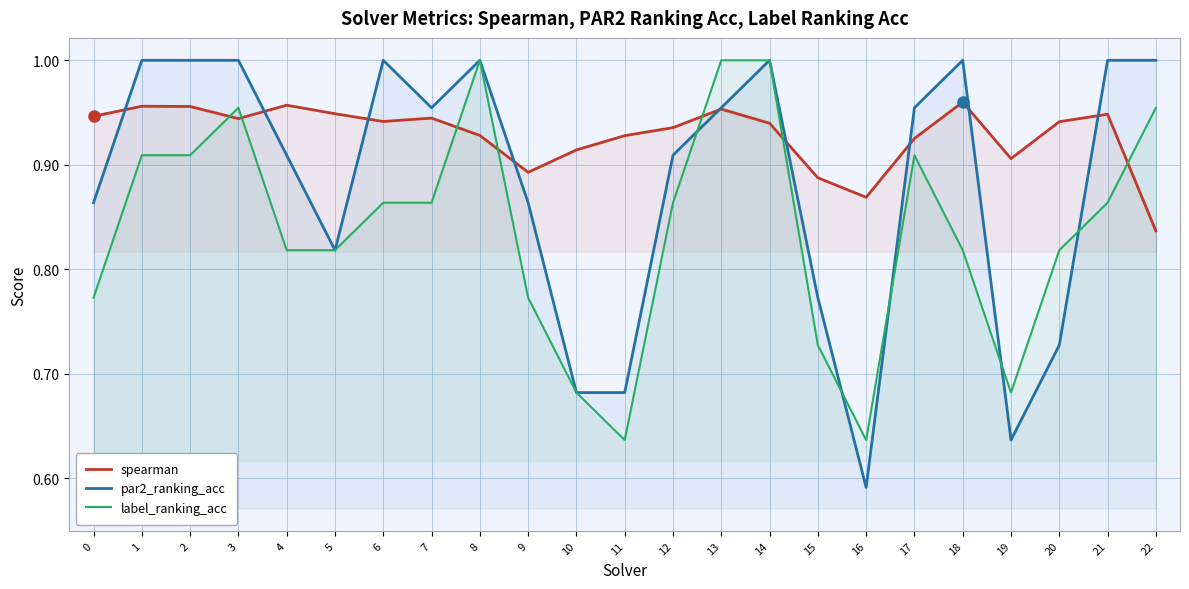

True or false: spearman has more than 0 points higher than both neighbors.

True